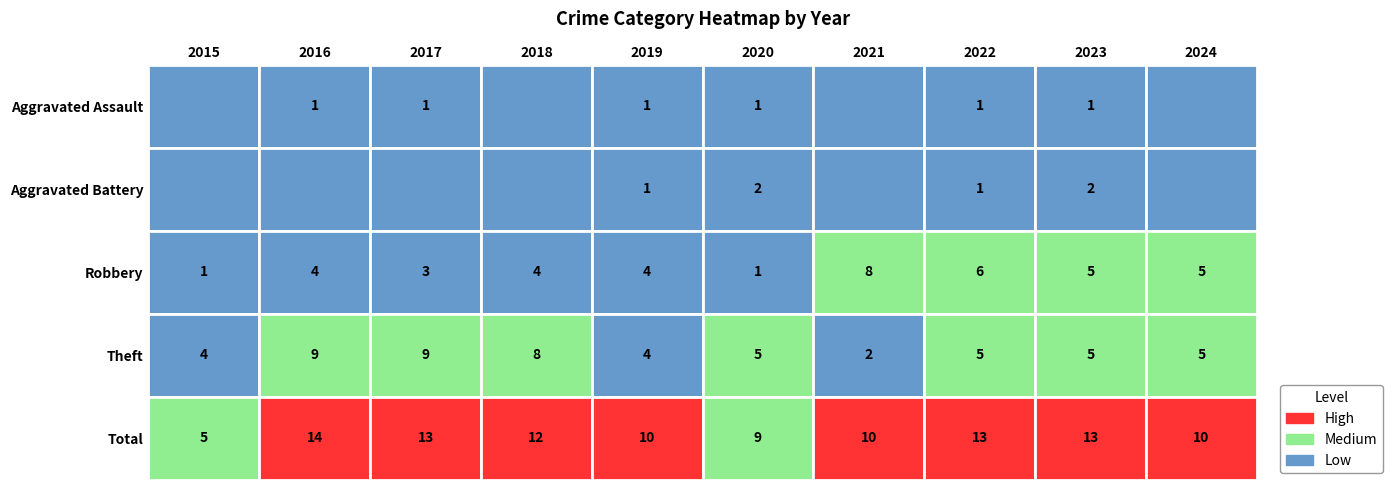

Count the number of data series in this chart.

5